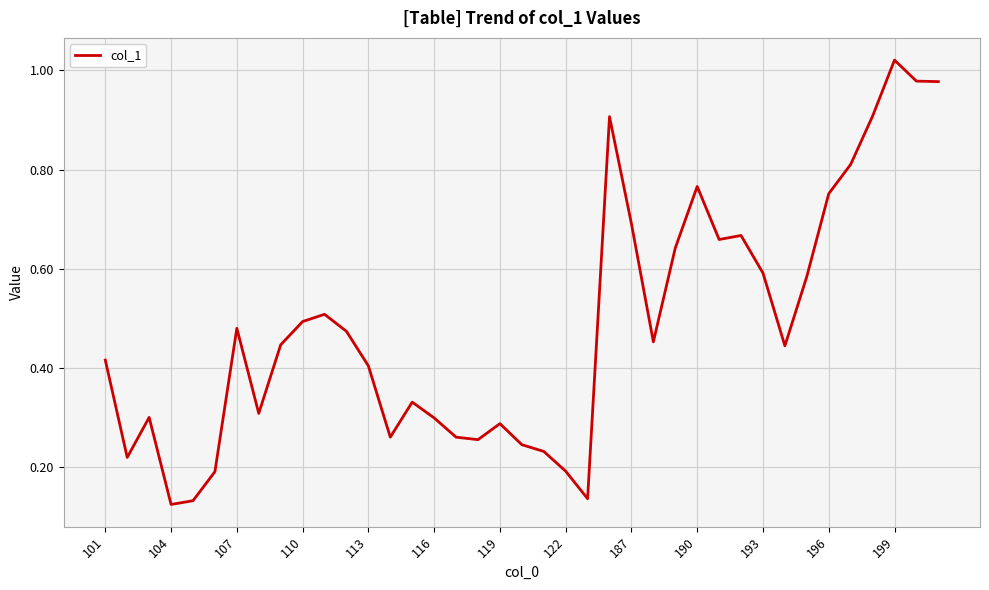

What is the difference between the maximum and minimum values?

0.9